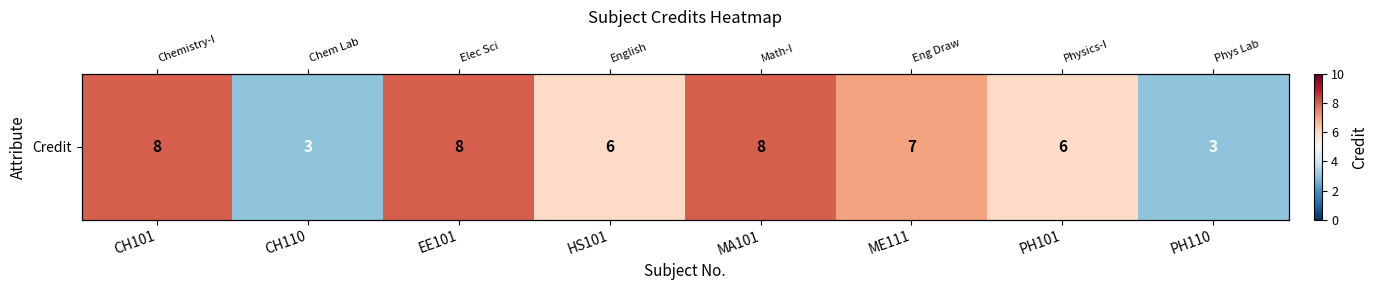

What is the sum of the values at HS101 and CH101?

14